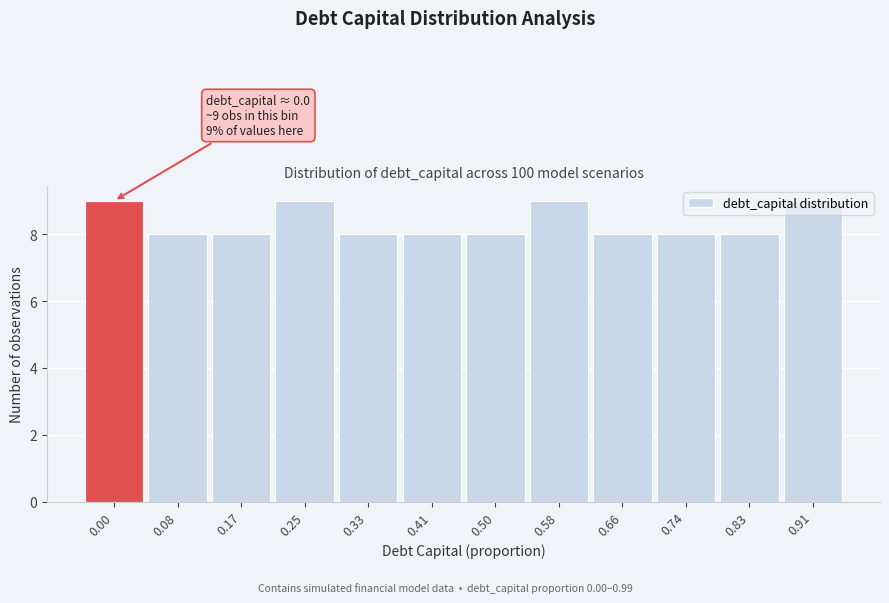

What is the smallest value displayed?

8